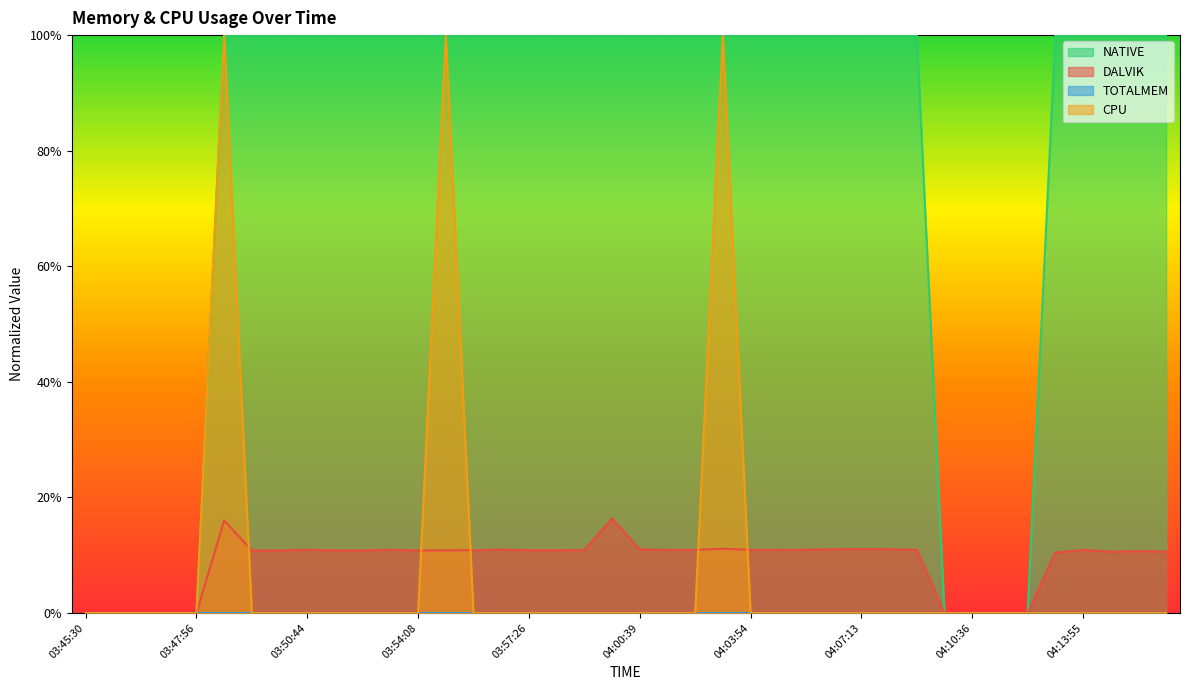

What is the difference between the highest and lowest values at 03:51:37?

1.0